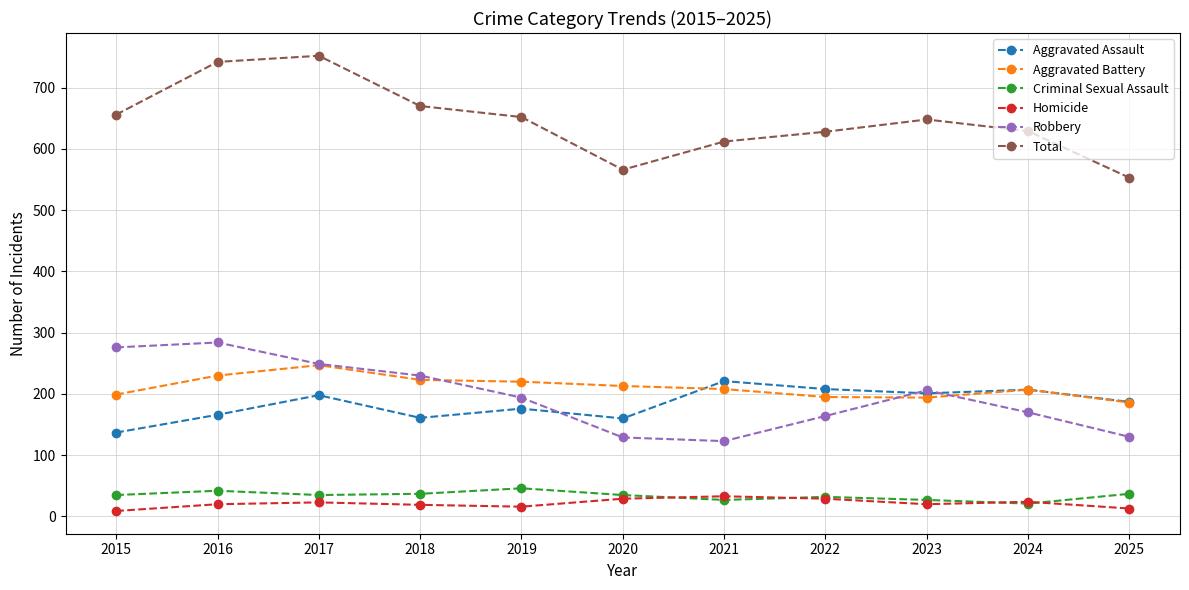

Rank the series at 2015 from lowest to highest value.

Homicide, Criminal Sexual Assault, Aggravated Assault, Aggravated Battery, Robbery, Total